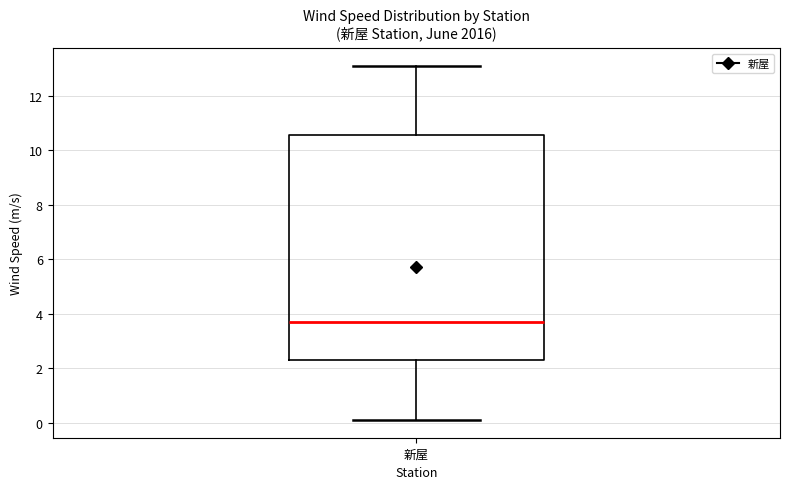

Read this box plot against the y-axis: the position of the median line, the range covered by the box, and the ends of both whiskers. The values are not printed on the chart, so give them approximately, as read against the axis.

median 3.8, box 2.4 to 10.6, whiskers 0.2 to 13.2